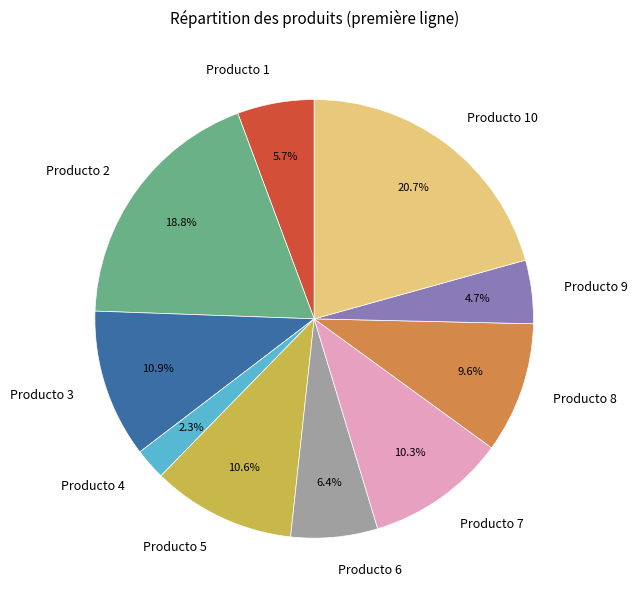

To the nearest percent, what percentage of the pie is Producto 2?

19%